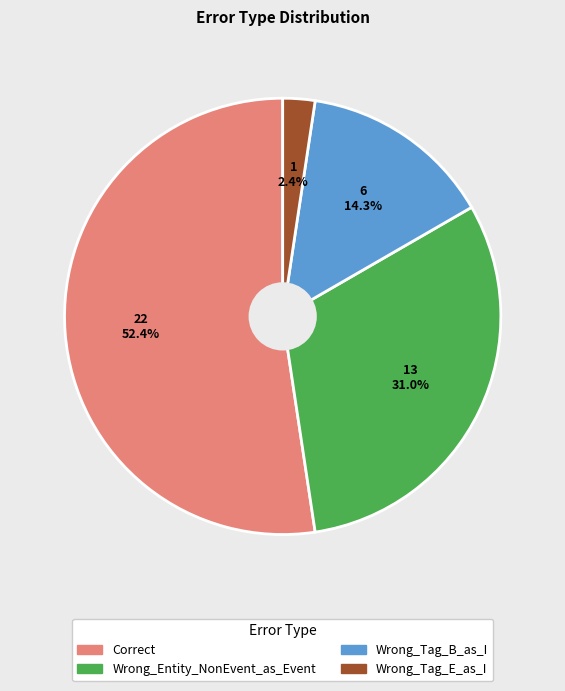

Approximately how many times larger is the value at Wrong_Tag_B_as_I compared to Wrong_Entity_NonEvent_as_Event?

0.5